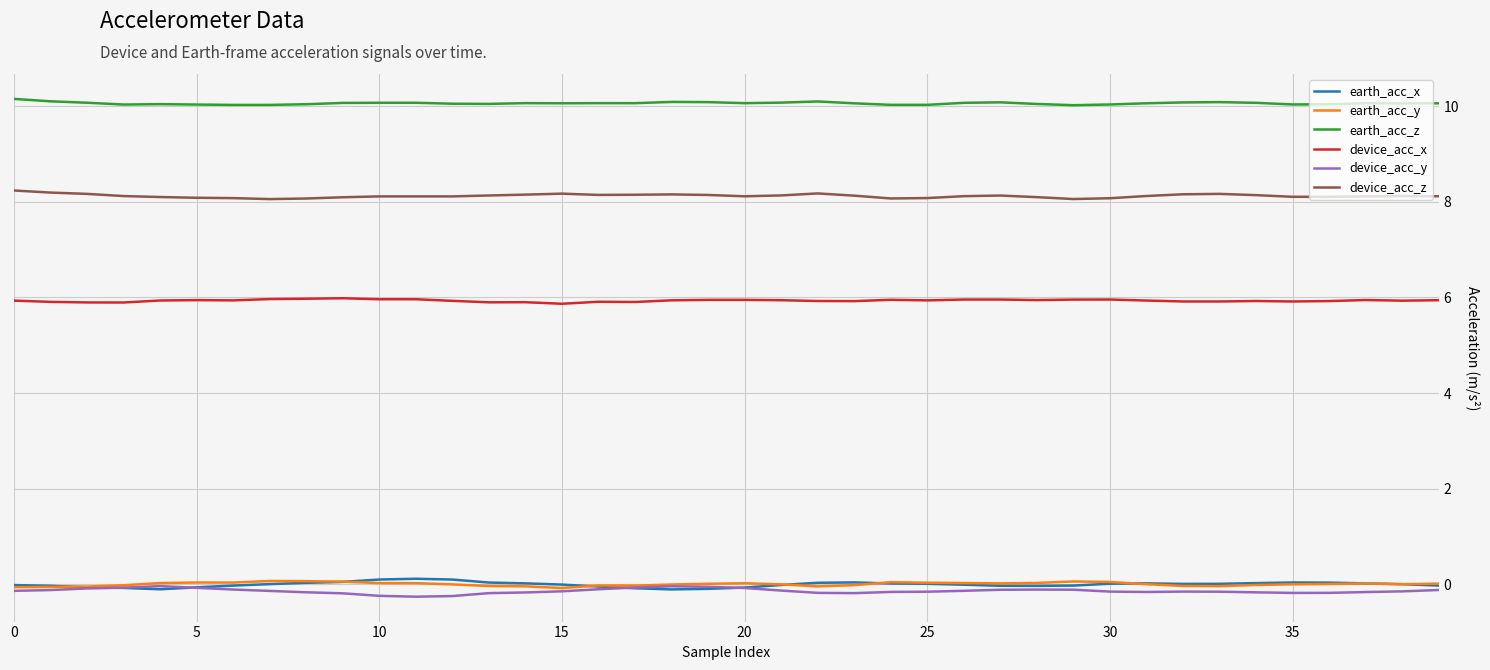

What is the highest value of the earth_acc_z series?

10.2